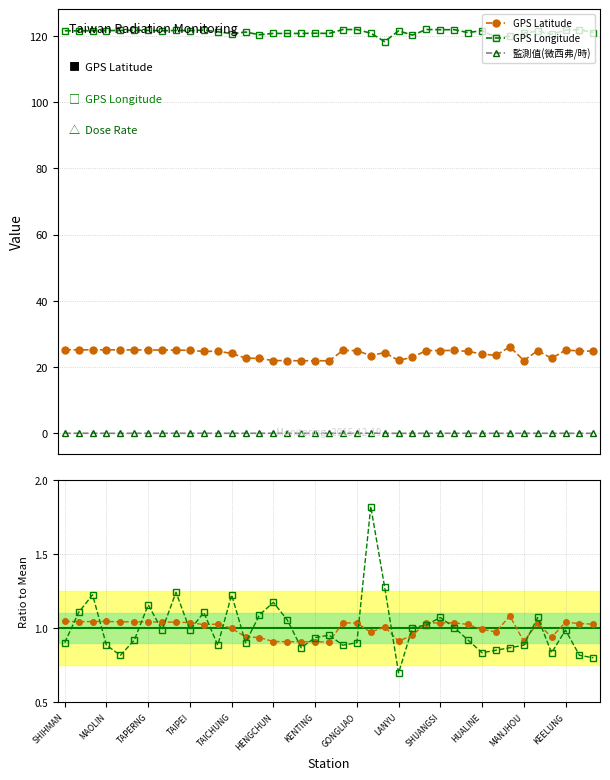

How many lines are shown in the chart?

5